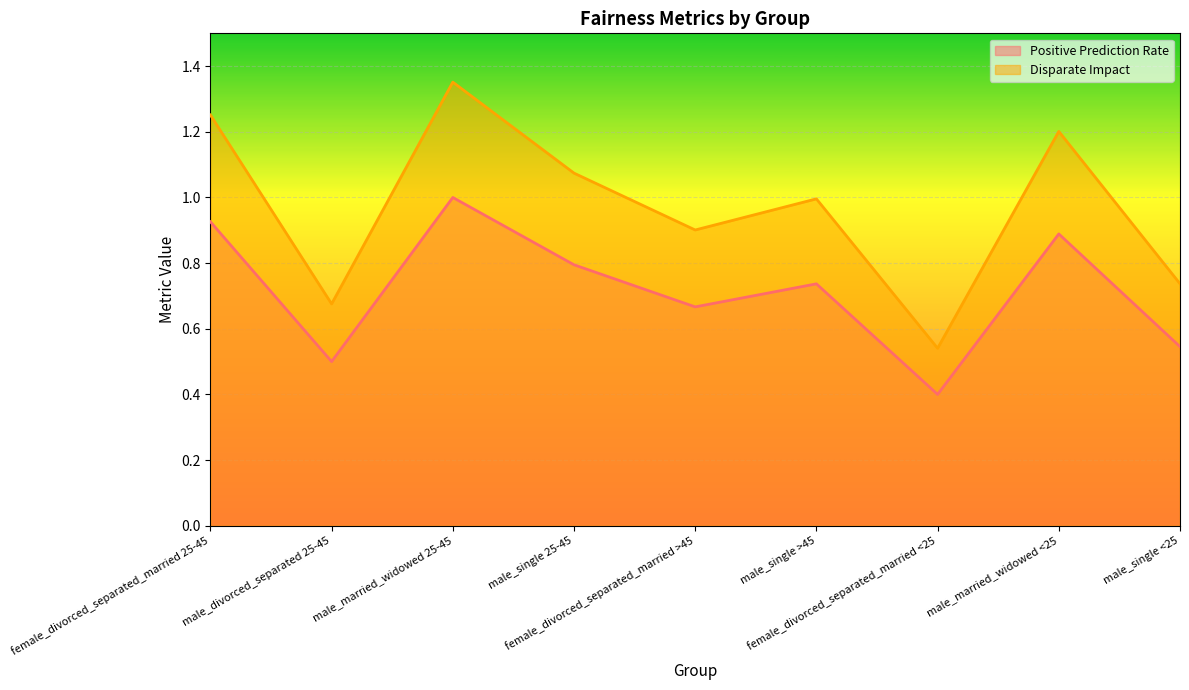

How many distinct data groups are displayed?

2